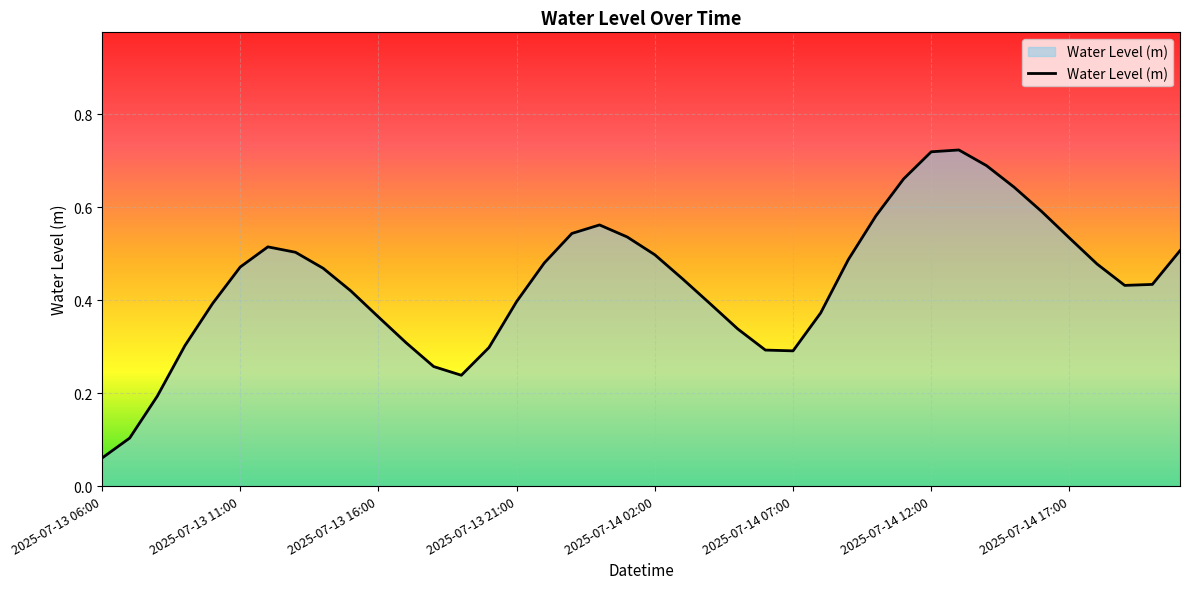

How many interior local peaks (higher than both neighbors) does the data have?

3